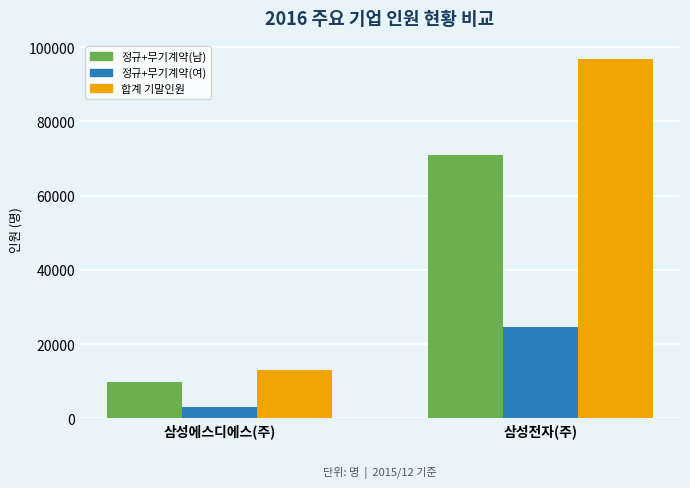

What is the difference between the highest and lowest values at 삼성전자(주)?

72345